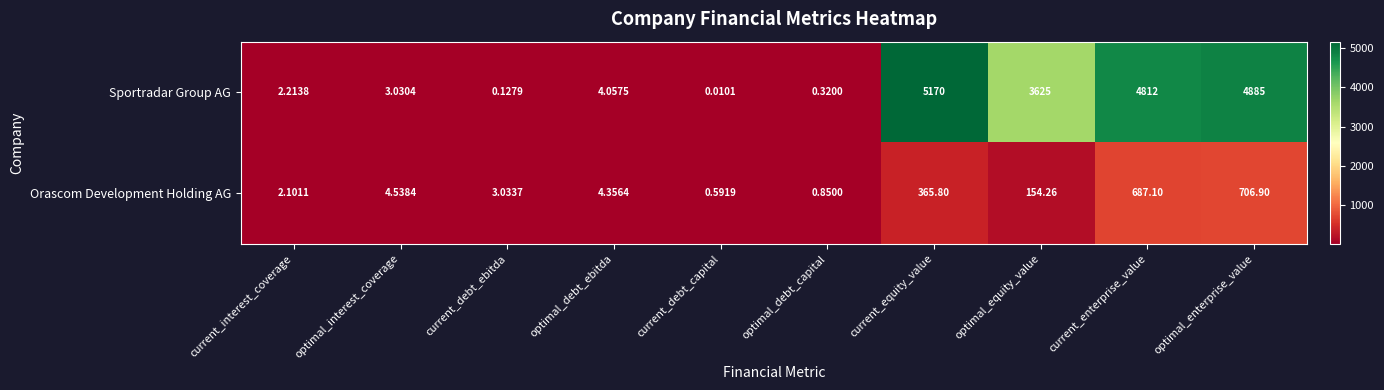

Where is Sportradar Group AG nearest to the value 2585?

optimal_equity_value